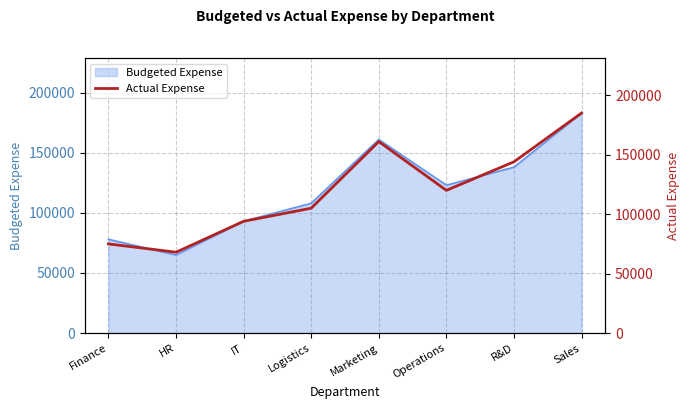

What is the value of the 6th point from the left?

120000